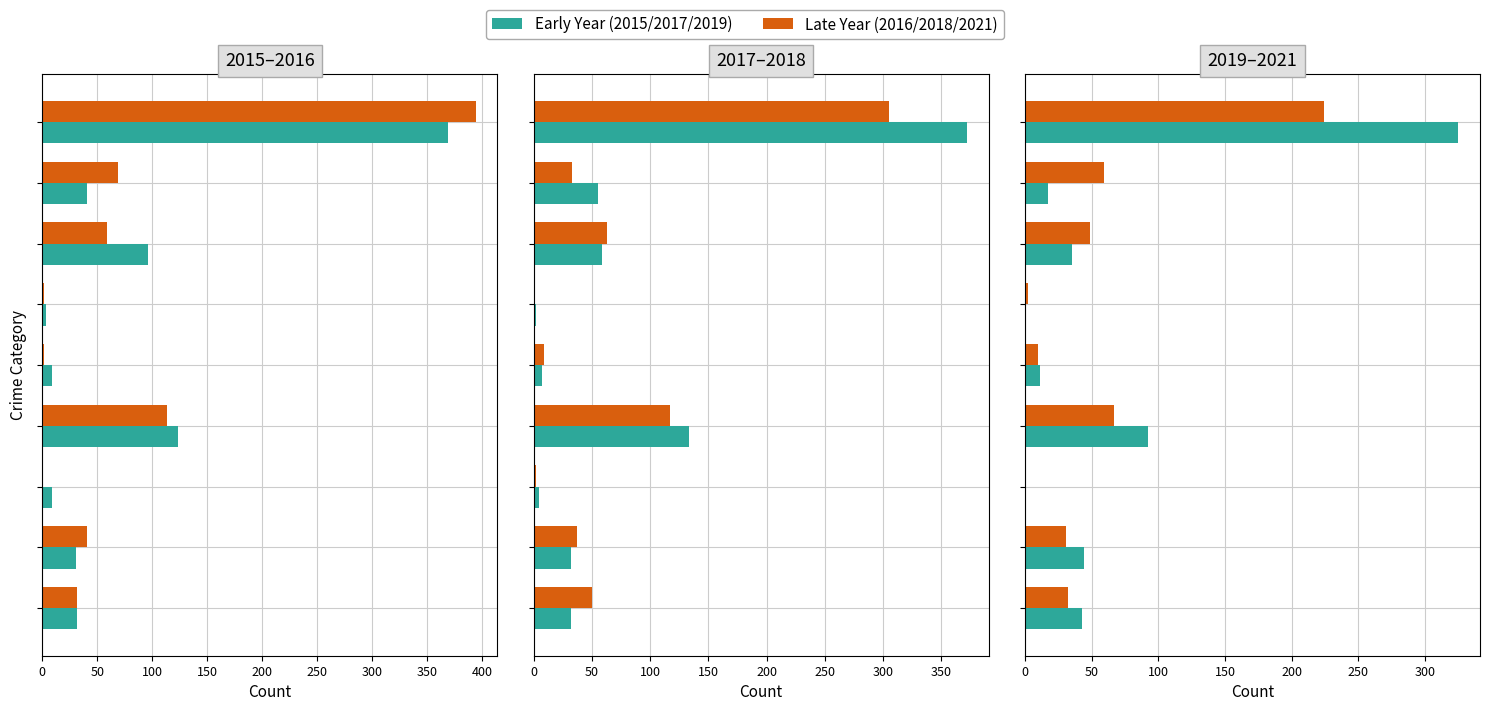

What is the total value across all series at Robbery?

274